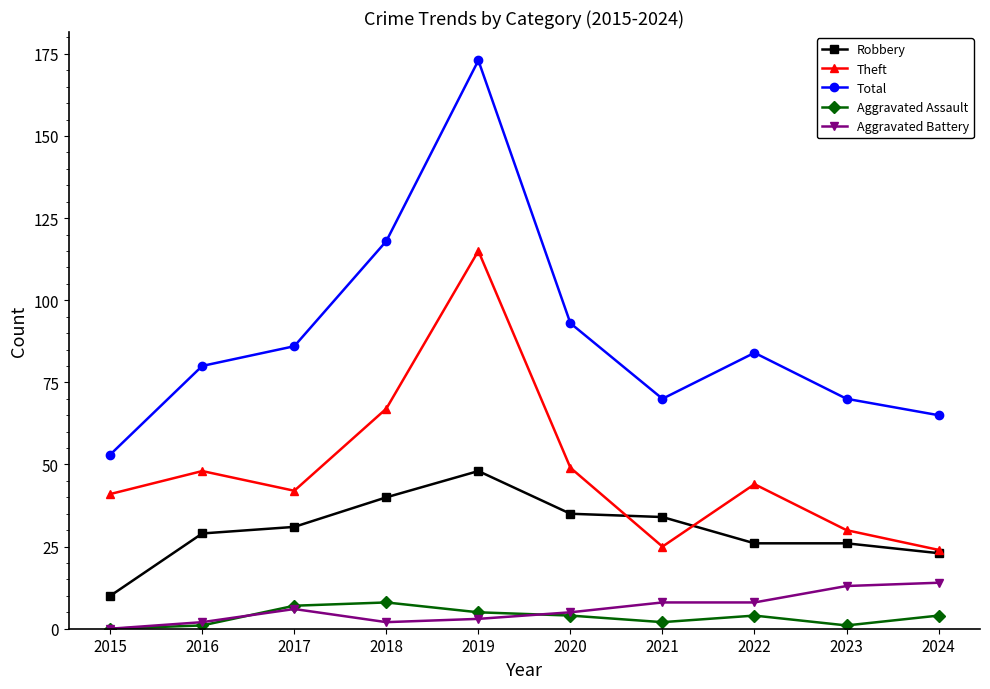

Reading right to left, transcribe all the data shown in this chart.

Robbery: 2024=23	2023=26	2022=26	2021=34	2020=35	2019=48	2018=40	2017=31	2016=29	2015=10
Theft: 2024=24	2023=30	2022=44	2021=25	2020=49	2019=115	2018=67	2017=42	2016=48	2015=41
Total: 2024=65	2023=70	2022=84	2021=70	2020=93	2019=173	2018=118	2017=86	2016=80	2015=53
Aggravated Assault: 2024=4	2023=1	2022=4	2021=2	2020=4	2019=5	2018=8	2017=7	2016=1	2015=0
Aggravated Battery: 2024=14	2023=13	2022=8	2021=8	2020=5	2019=3	2018=2	2017=6	2016=2	2015=0